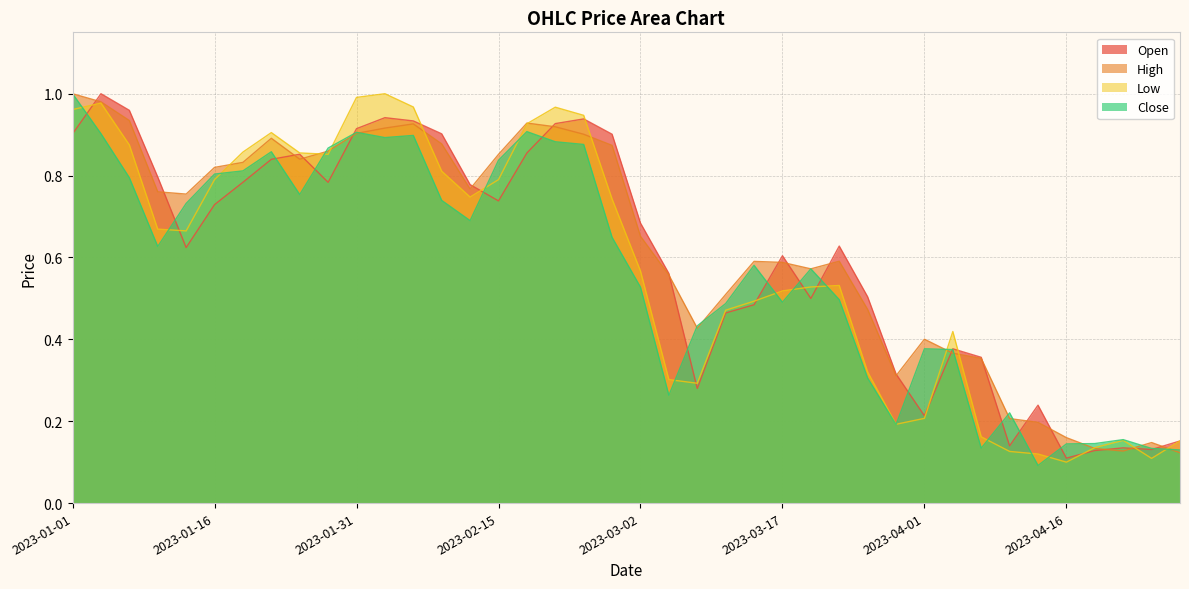

Where do Close and High first cross each other?

2023-01-25 and 2023-01-28